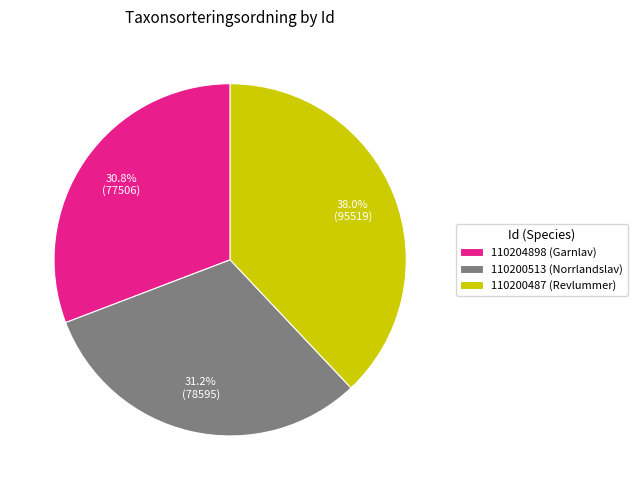

Is there a majority slice in this chart?

No